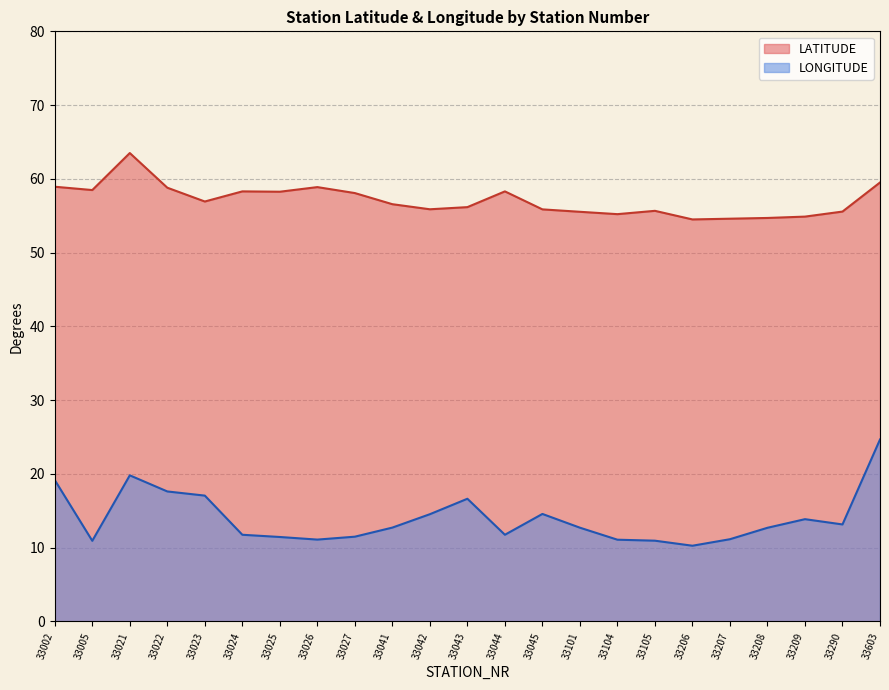

Reading left to right, what are all the values shown in this chart?

LATITUDE: 33002=58.9	33005=58.5	33021=63.5	33022=58.8	33023=56.9	33024=58.3	33025=58.3	33026=58.9	33027=58.1	33041=56.6	33042=55.9	33043=56.2	33044=58.3	33045=55.9	33101=55.5	33104=55.2	33105=55.7	33206=54.5	33207=54.6	33208=54.7	33209=54.9	33290=55.6	33603=59.5
LONGITUDE: 33002=19.2	33005=10.9	33021=19.8	33022=17.6	33023=17.1	33024=11.8	33025=11.5	33026=11.1	33027=11.5	33041=12.7	33042=14.5	33043=16.6	33044=11.8	33045=14.6	33101=12.7	33104=11.1	33105=10.9	33206=10.3	33207=11.2	33208=12.7	33209=13.9	33290=13.2	33603=24.7